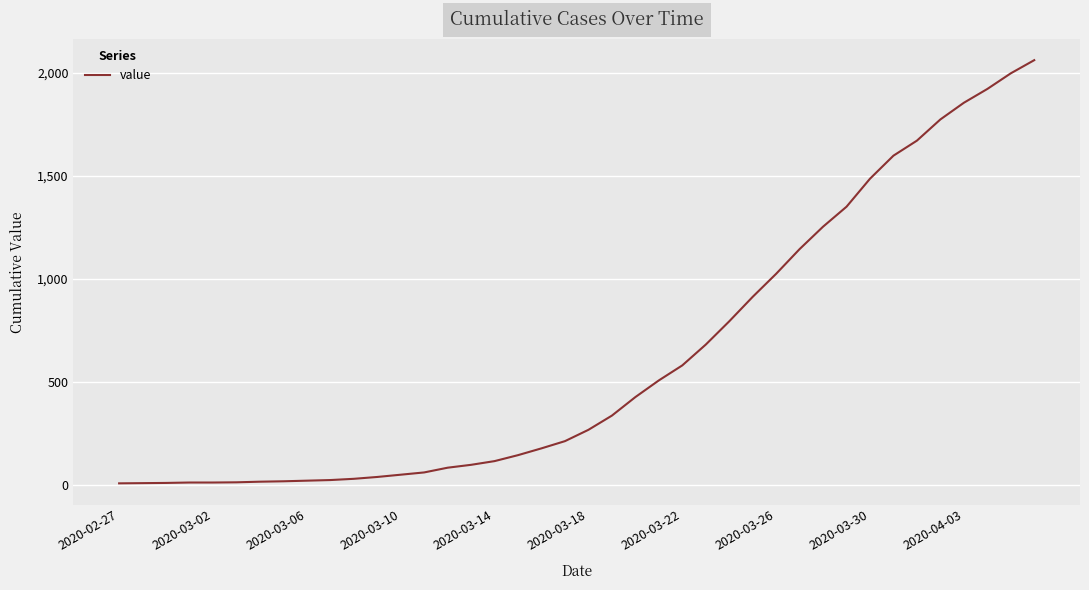

What is the difference between the maximum and minimum values?

2056